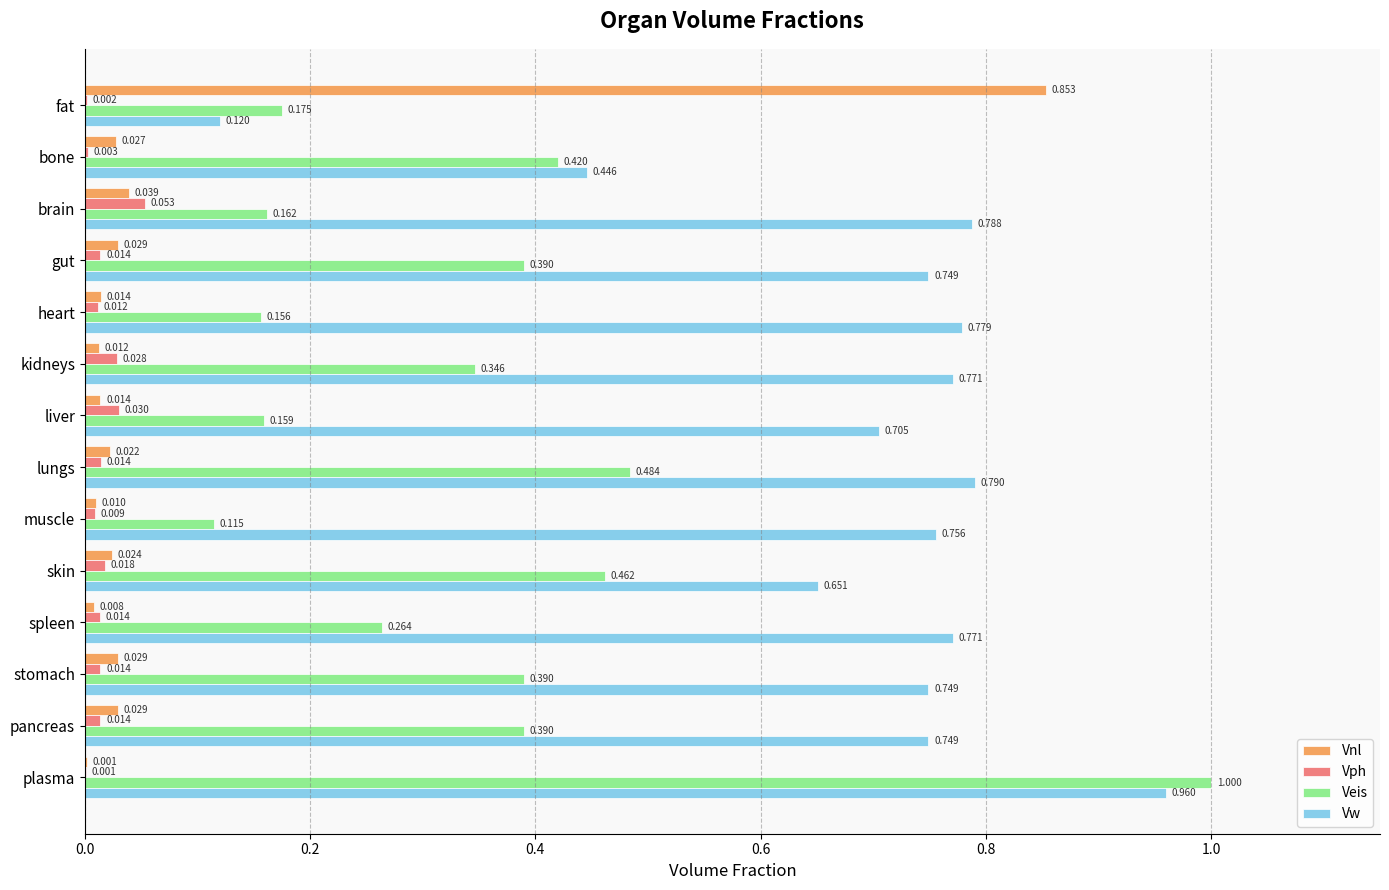

At which category is the sum across all series the highest?

plasma